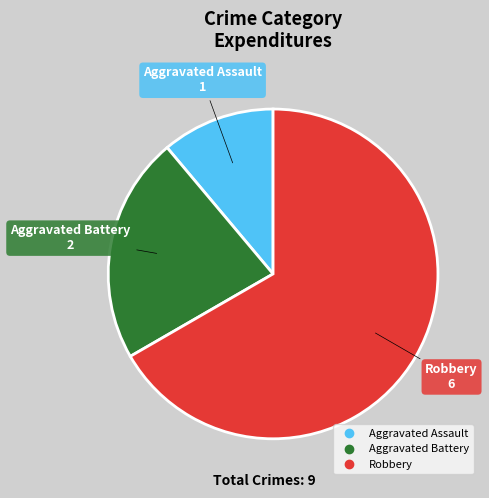

How many slices are in this pie chart?

3